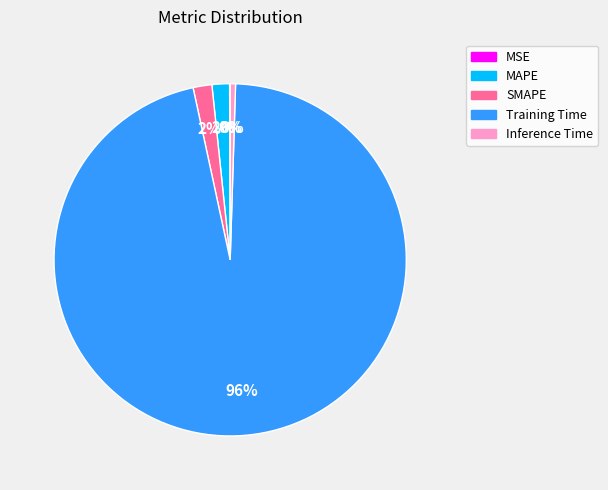

To the nearest percent, what is the difference between the largest and smallest slice percentages?

96%